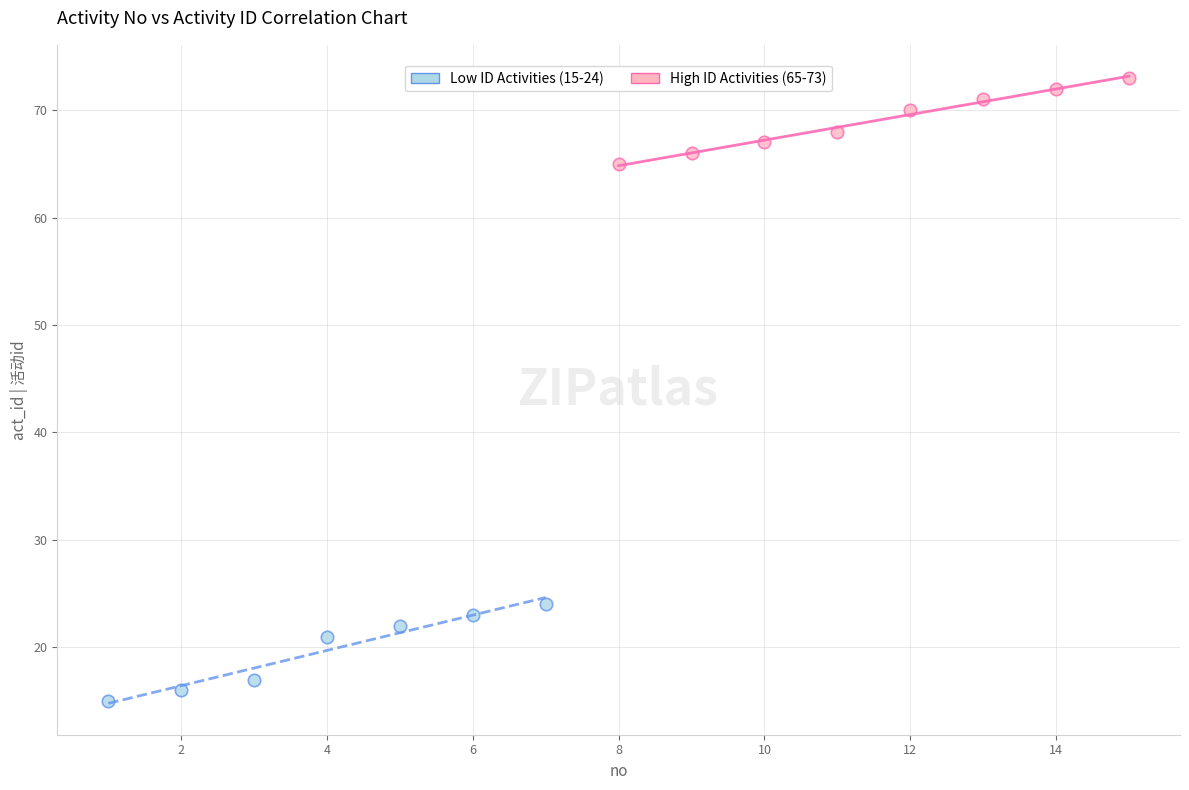

Which series reaches the maximum Y coordinate?

High ID Activities (65-73)